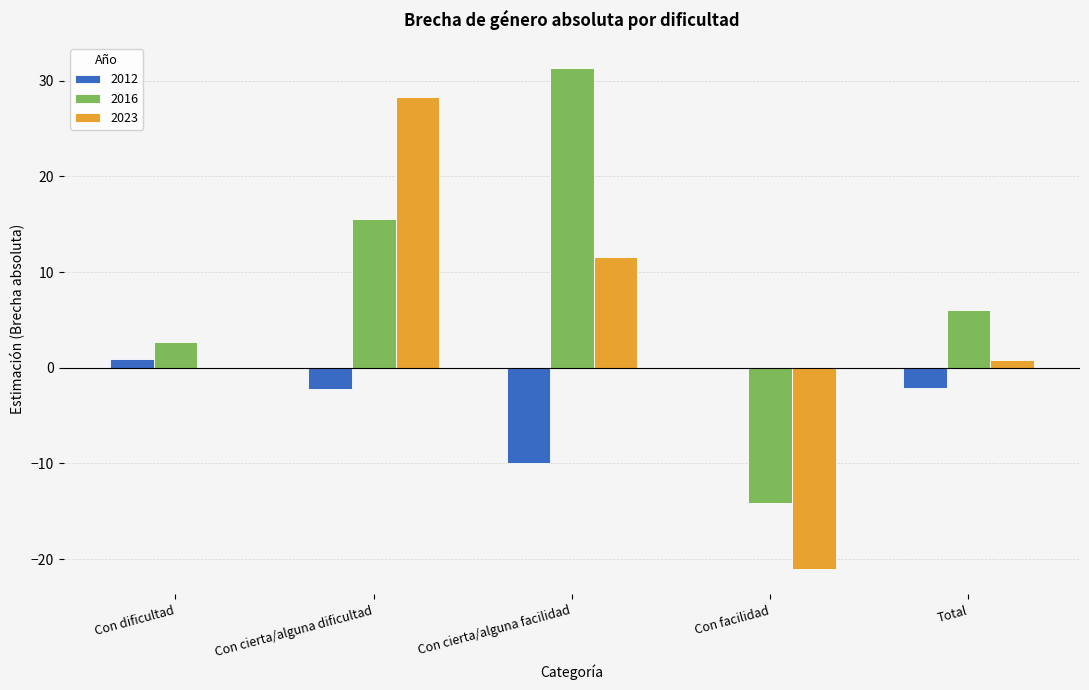

Which series has the largest range (max minus min)?

2023